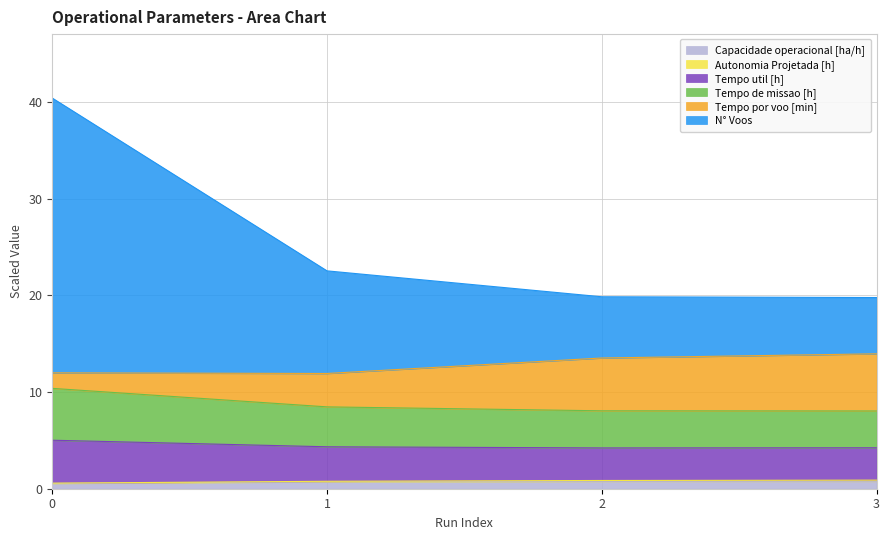

What is the average value of the Capacidade operacional [ha/h] series?

0.7